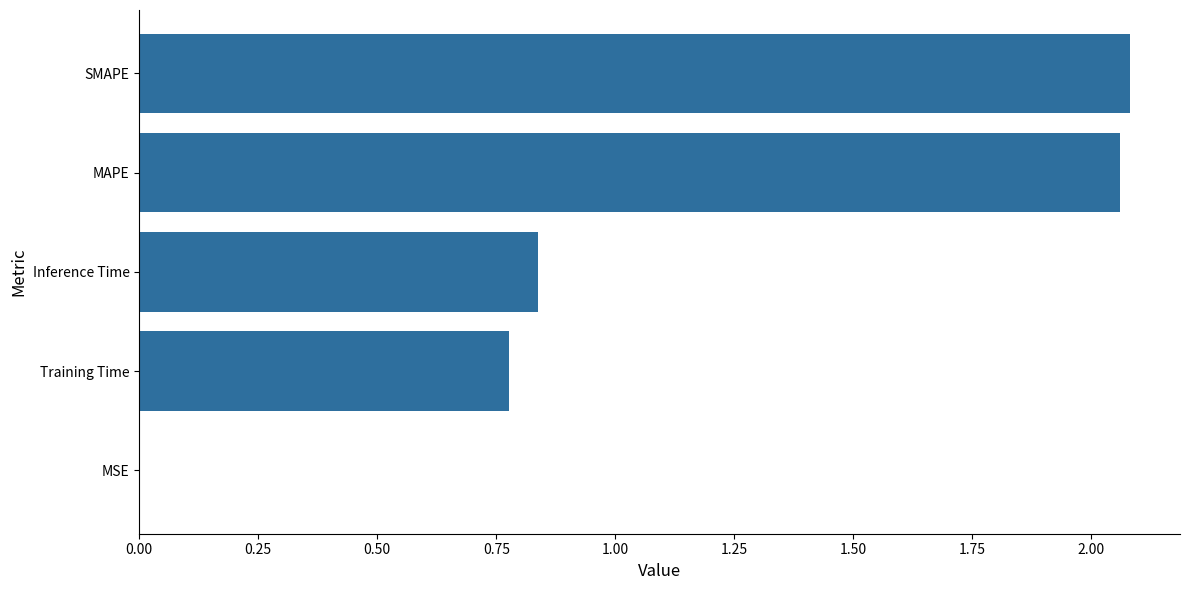

What is the sum of all values?

5.8